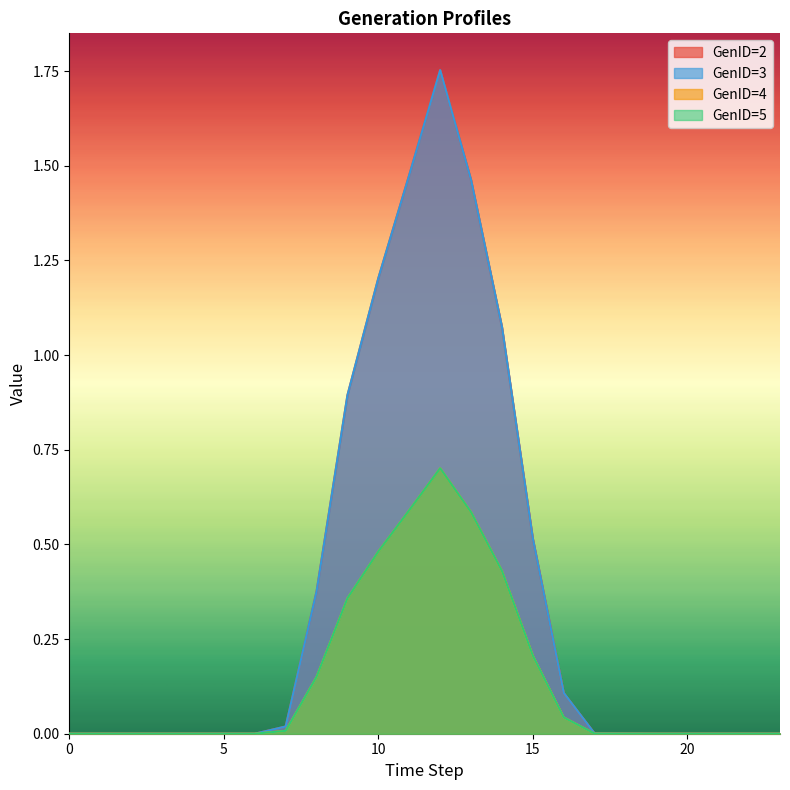

The GenID=2 series shows 0.4 at 14. True or false?

False